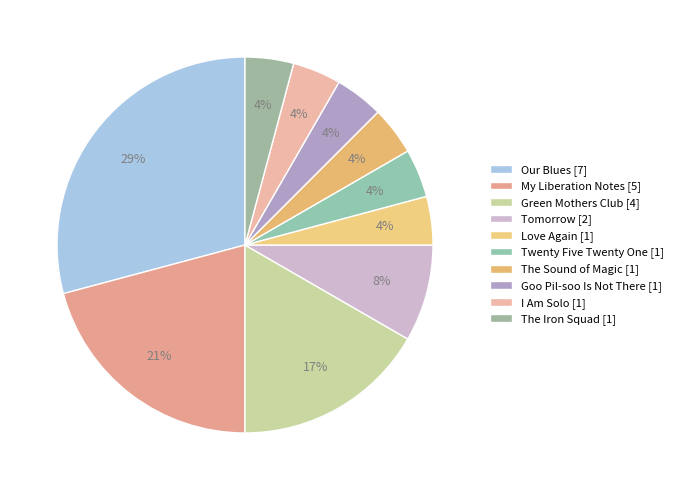

What is the total percentage of Green Mothers Club and The Sound of Magic?

20.8%